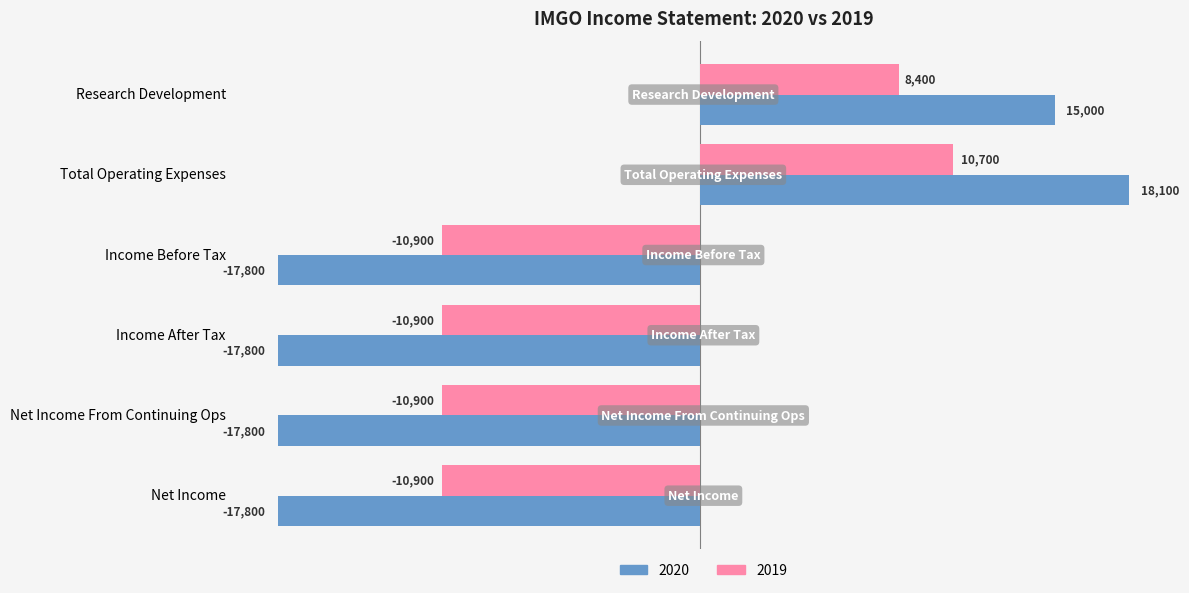

Where is 2019 nearest to the value -100?

Research Development